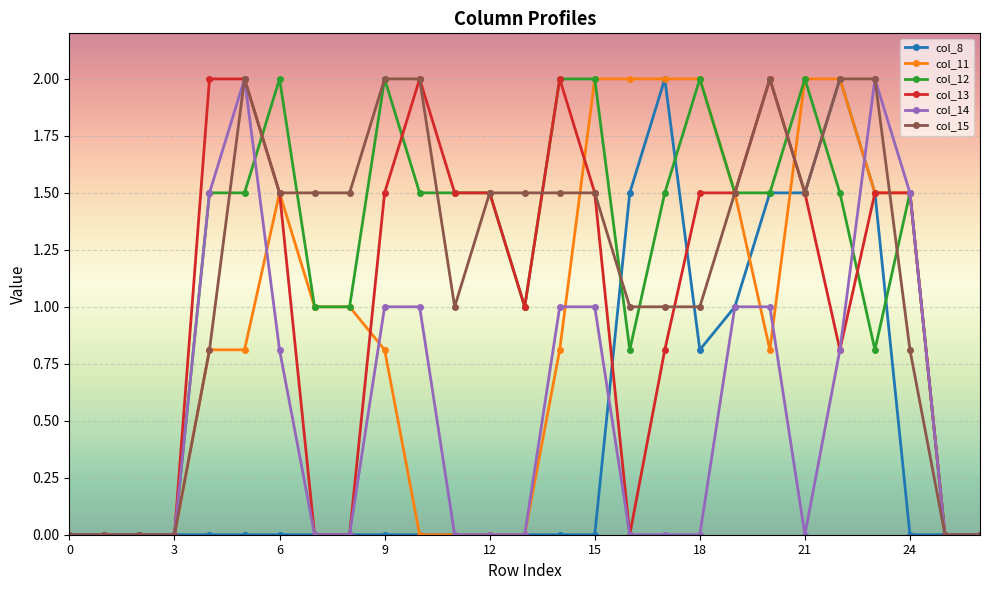

What is the highest value of the col_11 series?

2.0